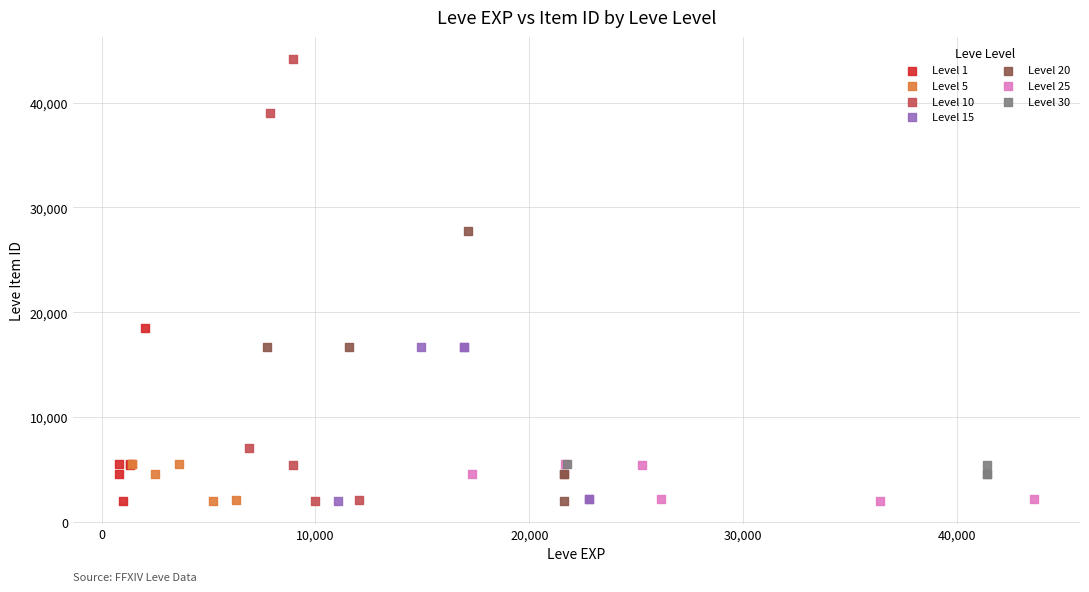

Which series has the widest spread of Y values?

Level 10